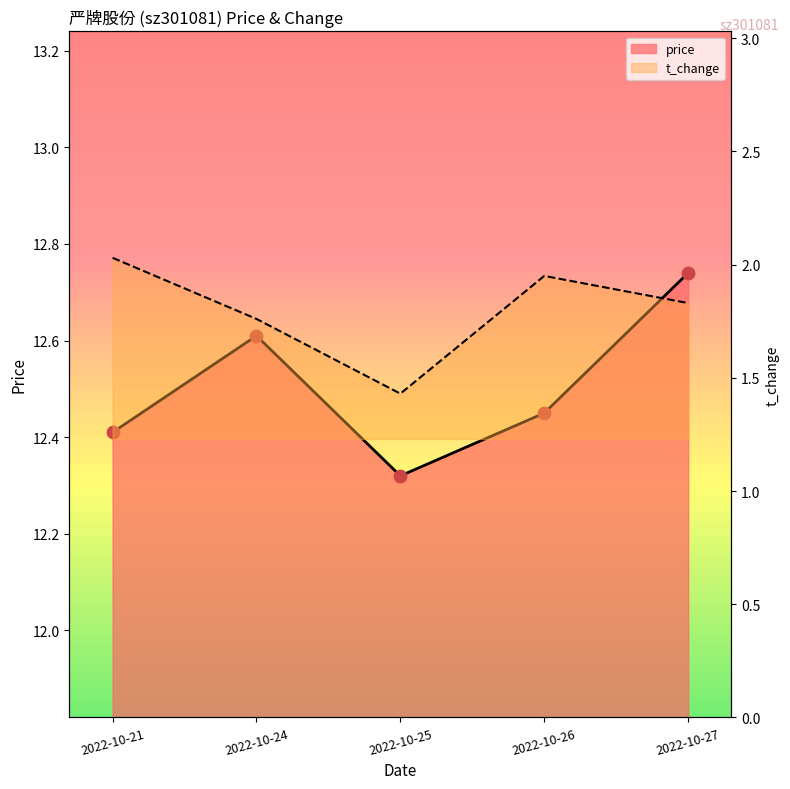

Which series has the widest spread of Y values?

t_change